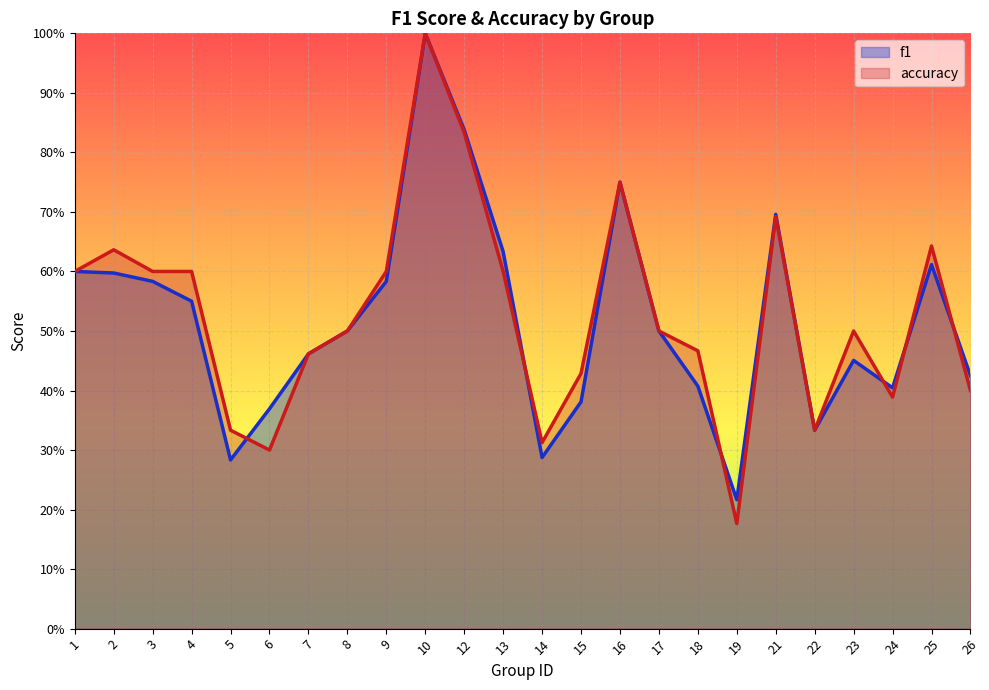

At which category does the chart reach its minimum across all series?

19